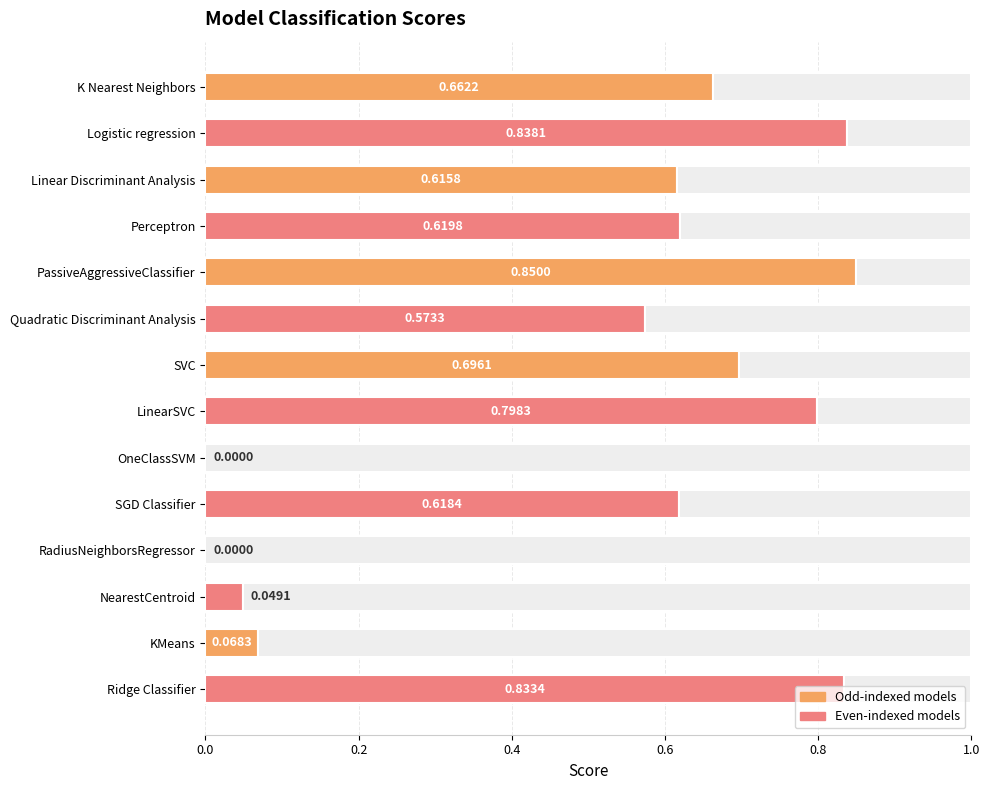

Does the chart contain any negative values?

No